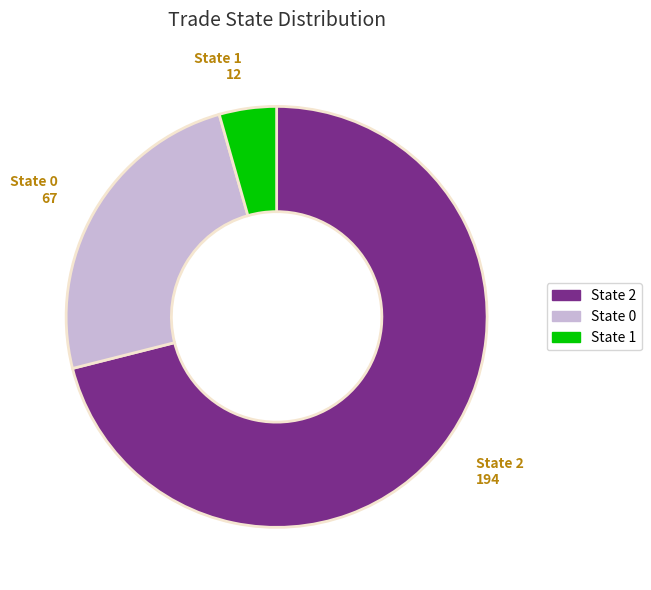

True or false: State 2 accounts for 71% of the total.

True